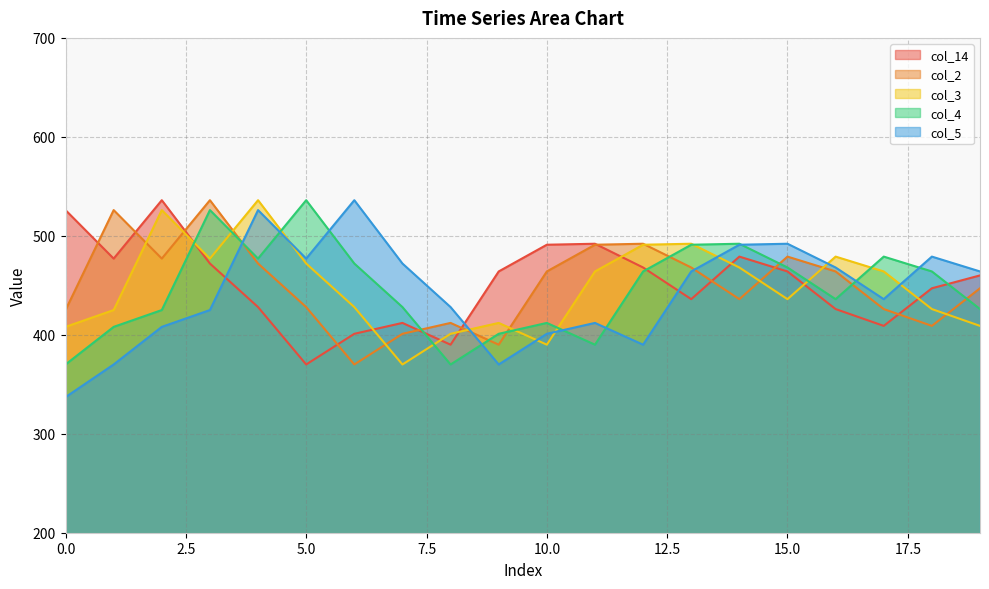

At which label does col_3 reach its minimum?

7